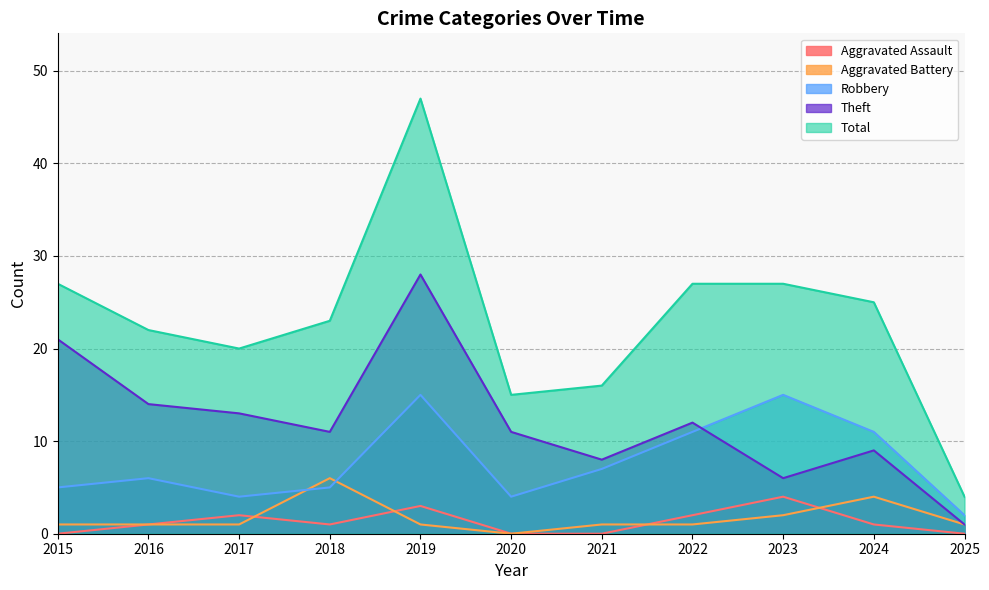

How many lines are shown in the chart?

5